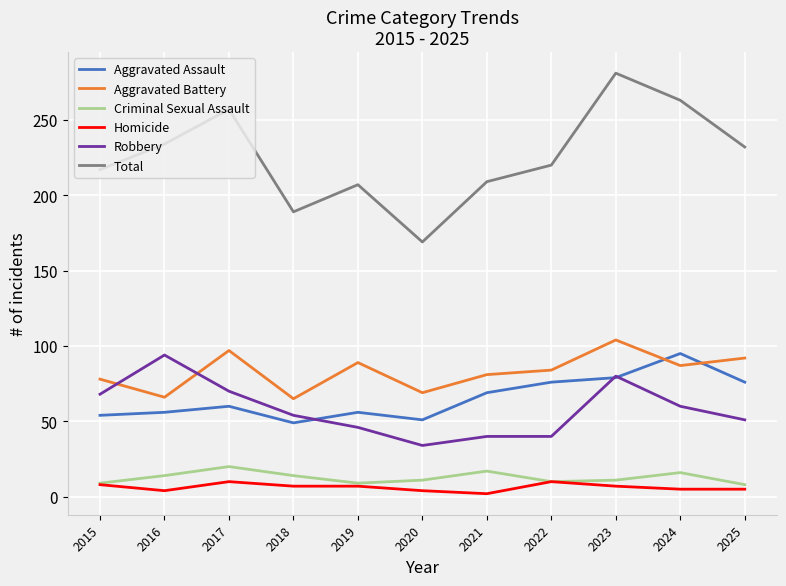

Between 2017 and 2020, which series saw the biggest shift?

Total